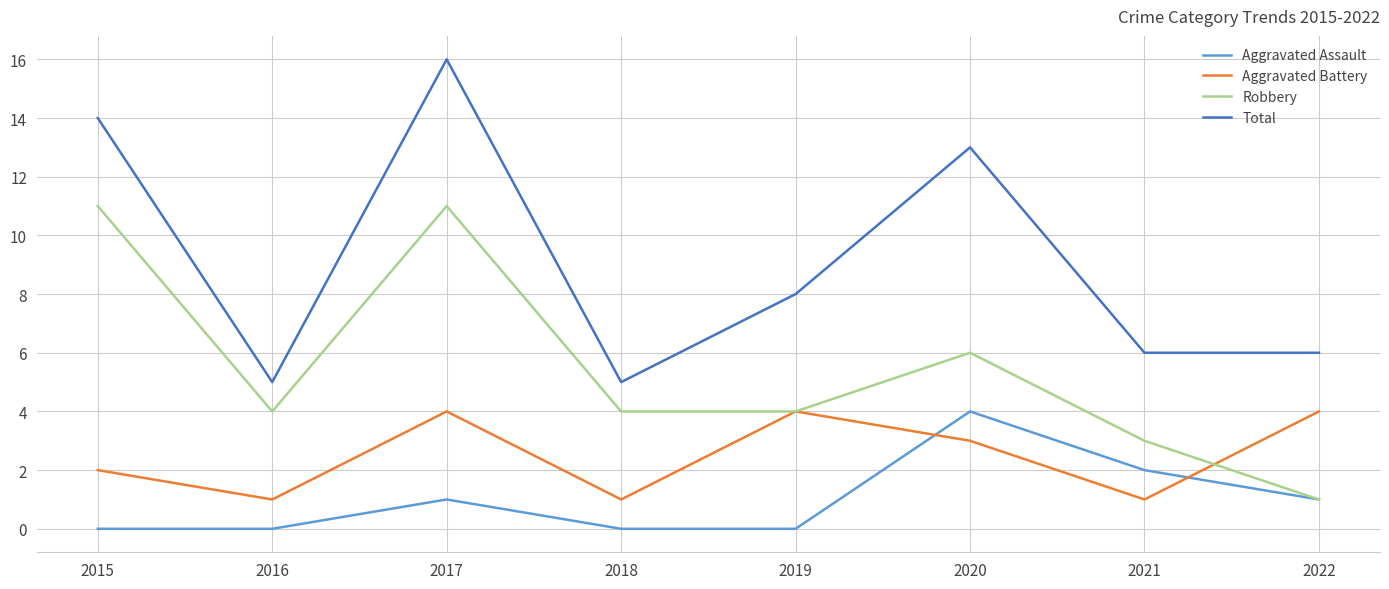

What is the difference between the maximum and minimum values in the Aggravated Assault series?

4